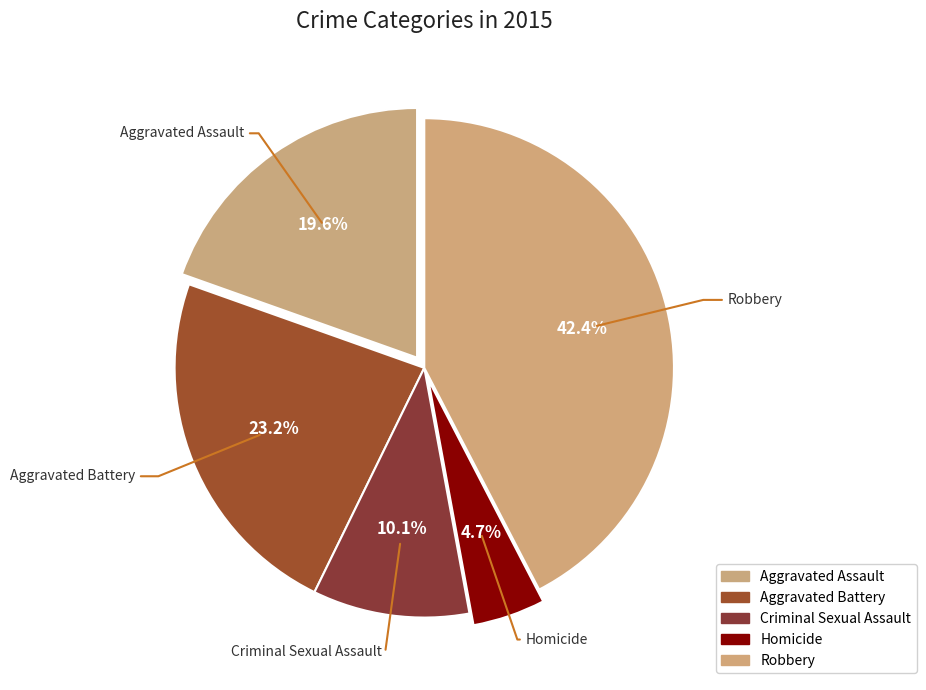

What is the smallest slice in the pie chart?

Homicide